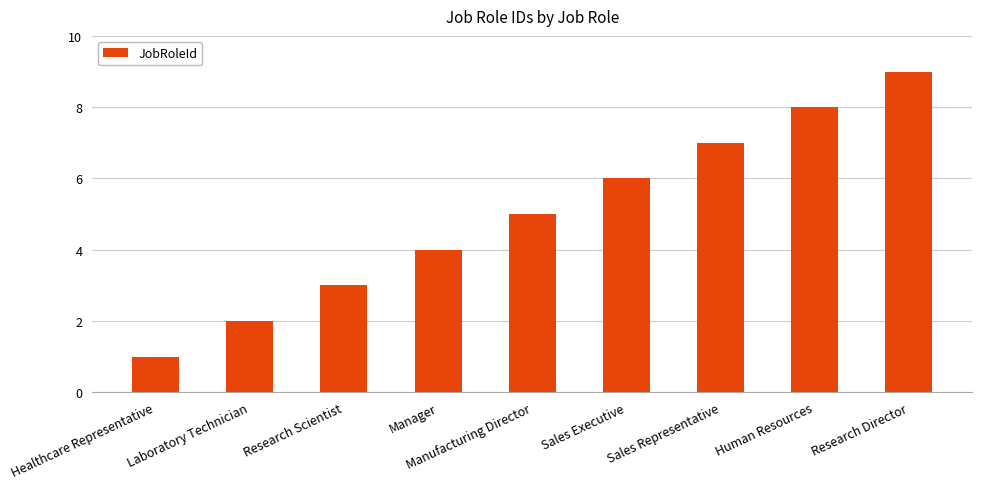

What is the greatest value displayed?

9